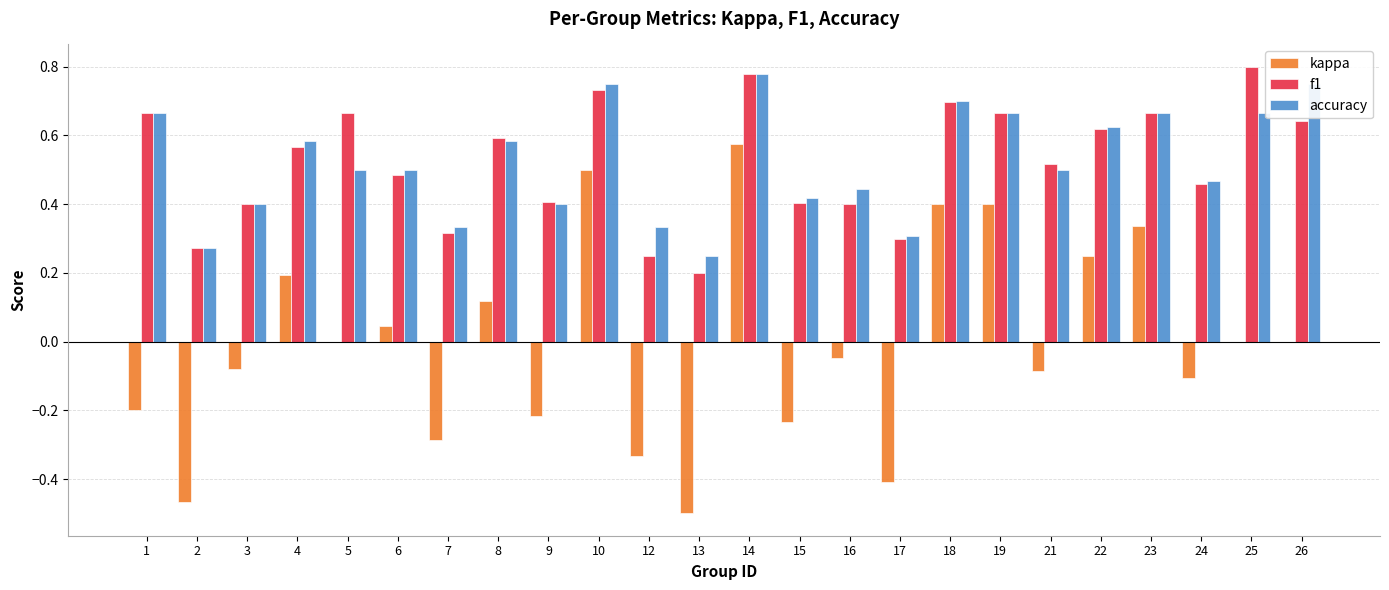

How many series are shown in this chart?

3